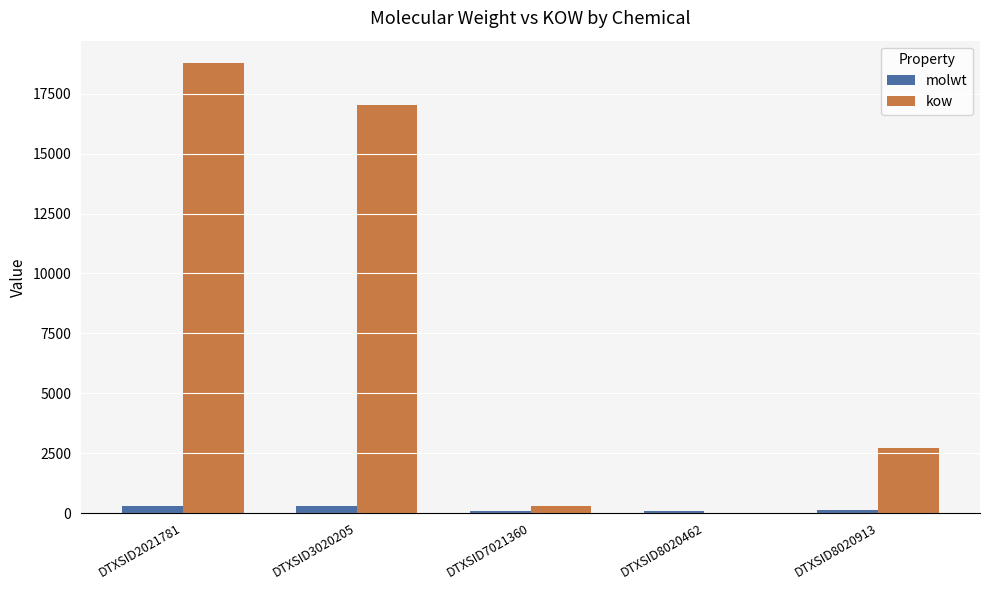

At which category is the sum across all series the highest?

DTXSID2021781